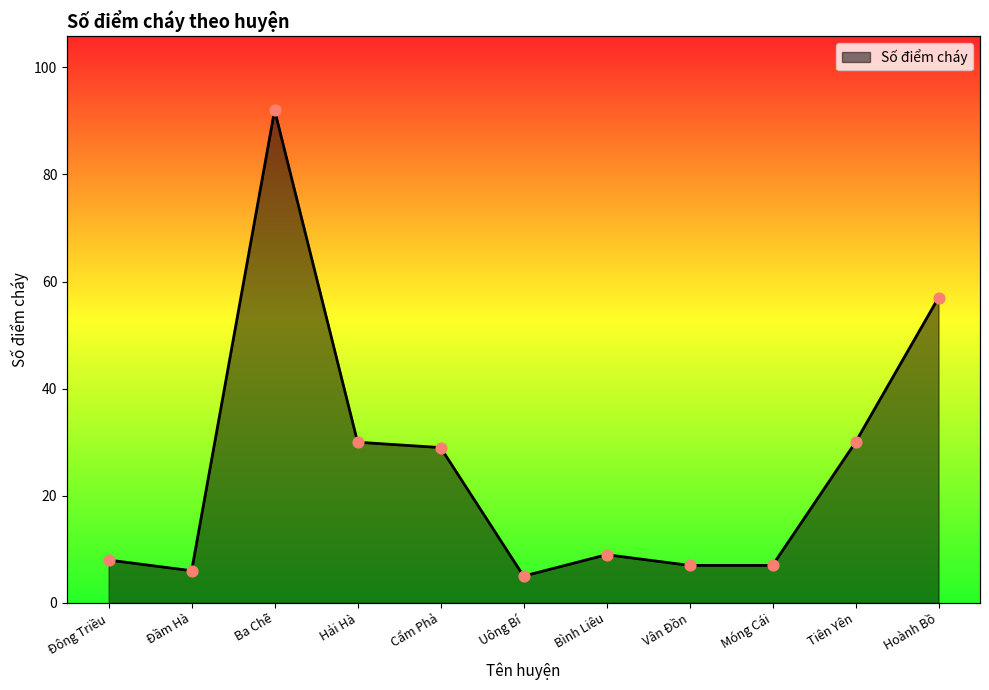

What is the change in value from Uông Bí to Tiên Yên?

+25